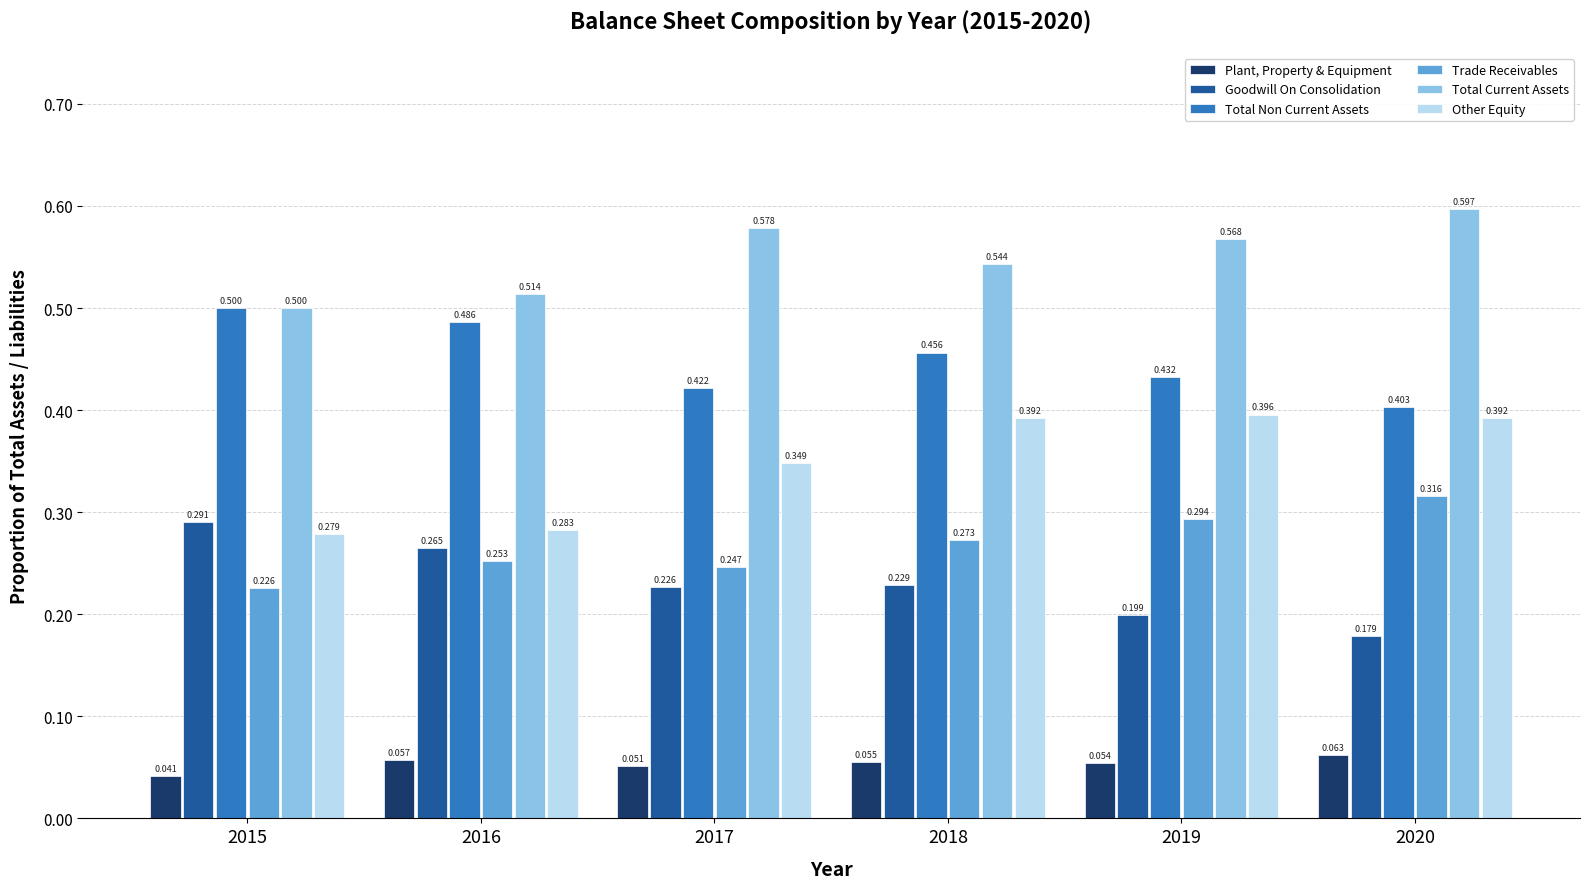

What are all the series names shown in the legend?

Plant, Property & Equipment, Goodwill On Consolidation, Total Non Current Assets, Trade Receivables, Total Current Assets, Other Equity